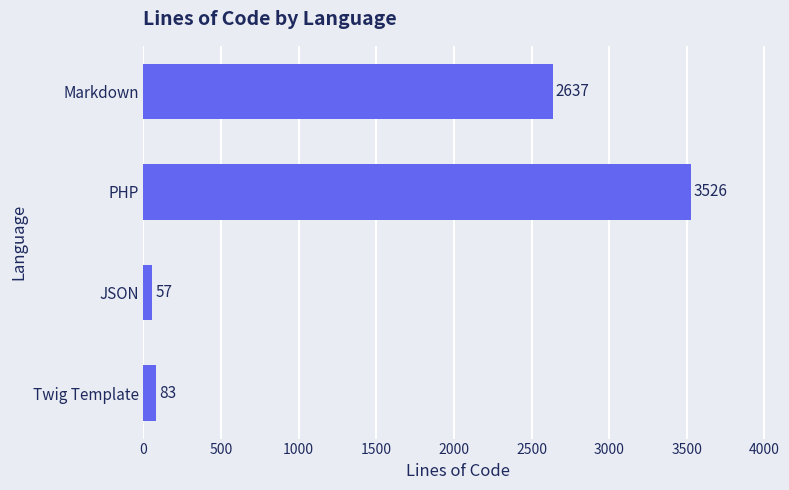

At which category does the chart reach its minimum across all series?

JSON